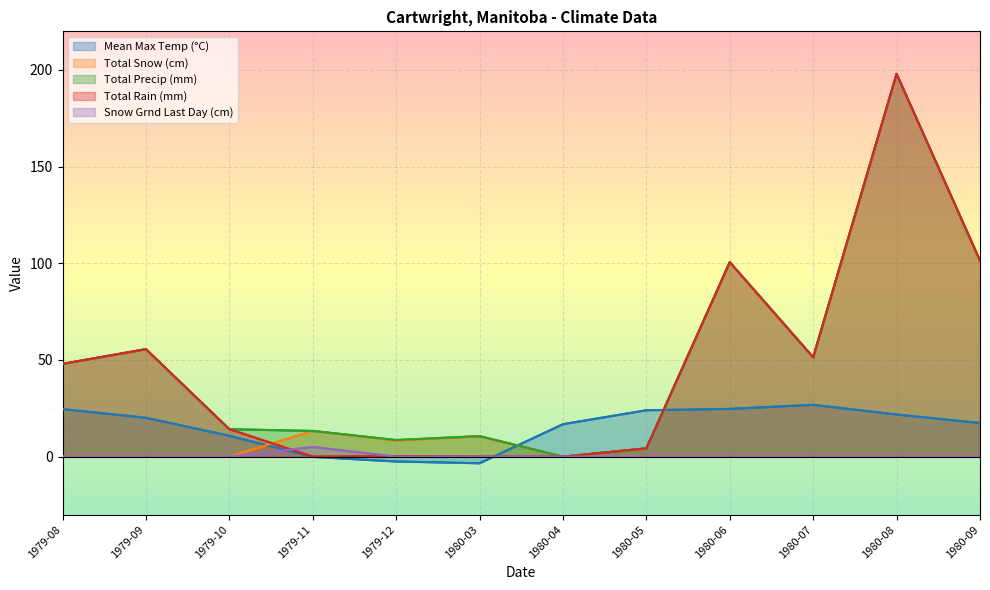

True or false: Total Rain (mm) has a value of 87.7 at 1980-03.

False